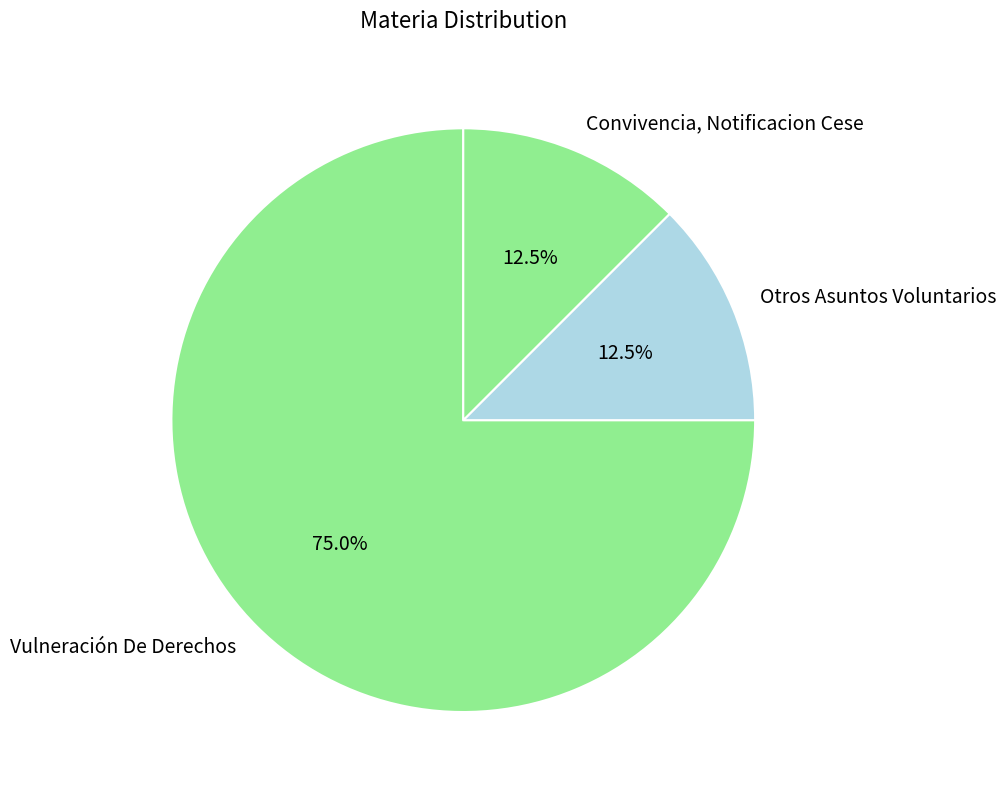

Do Convivencia, Notificacion Cese and Vulneración De Derechos together represent more than half of the pie?

Yes